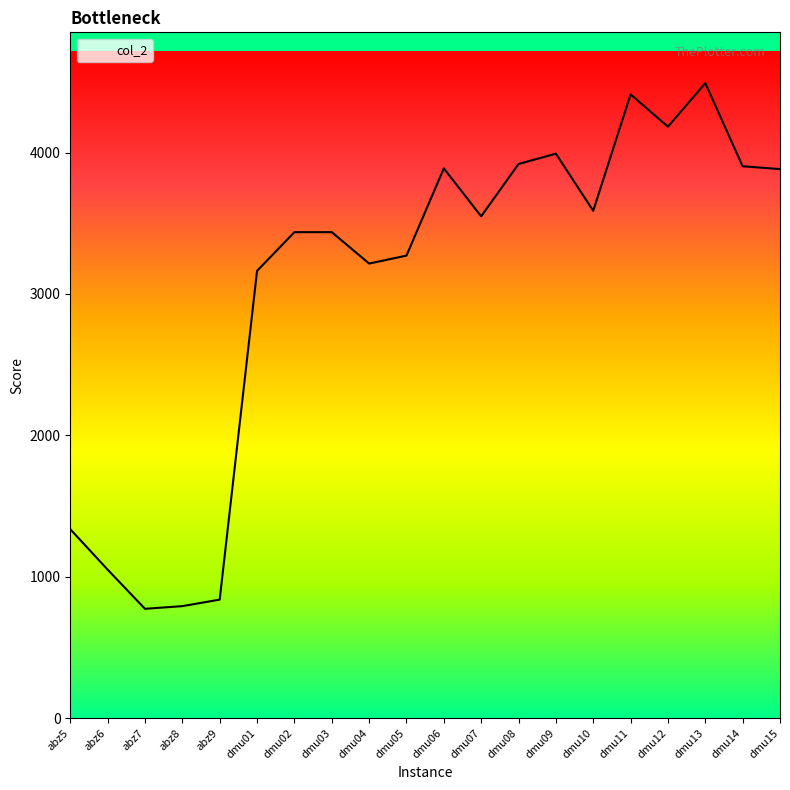

What value does the data have at dmu09, to the nearest 10?

3990